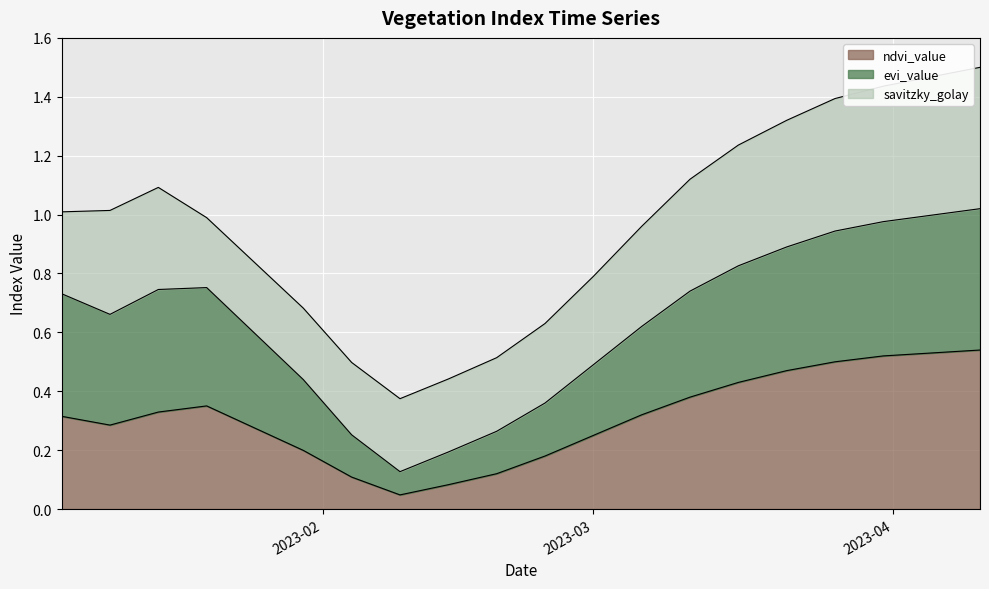

Where is the first local maximum for ndvi_value?

2023-01-20